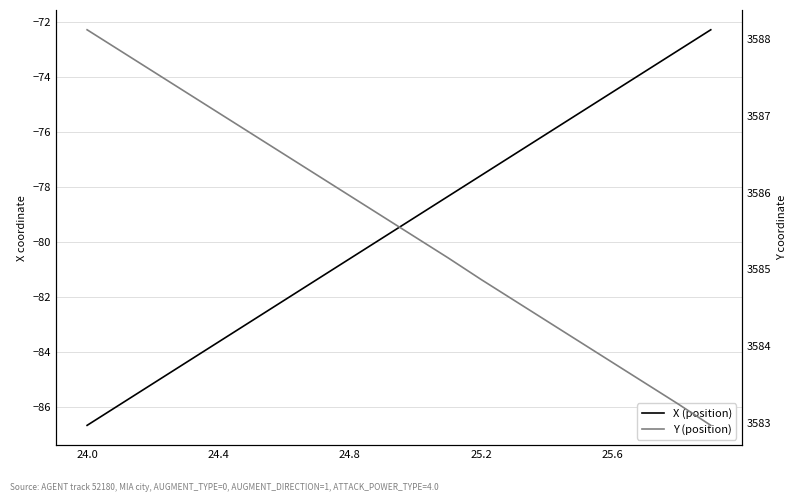

Reading left to right, list all the values displayed in this chart.

X: -86.7	-85.9	-85.1	-84.4	-83.6	-82.9	-82.1	-81.4	-80.6	-79.9	-79.1	-78.3	-77.6	-76.8	-76.1	-75.3	-74.6	-73.8	-73.1	-72.3
Y: 3588.1	3587.8	3587.6	3587.3	3587.0	3586.8	3586.5	3586.2	3586.0	3585.7	3585.4	3585.2	3584.9	3584.6	3584.3	3584.1	3583.8	3583.5	3583.2	3583.0